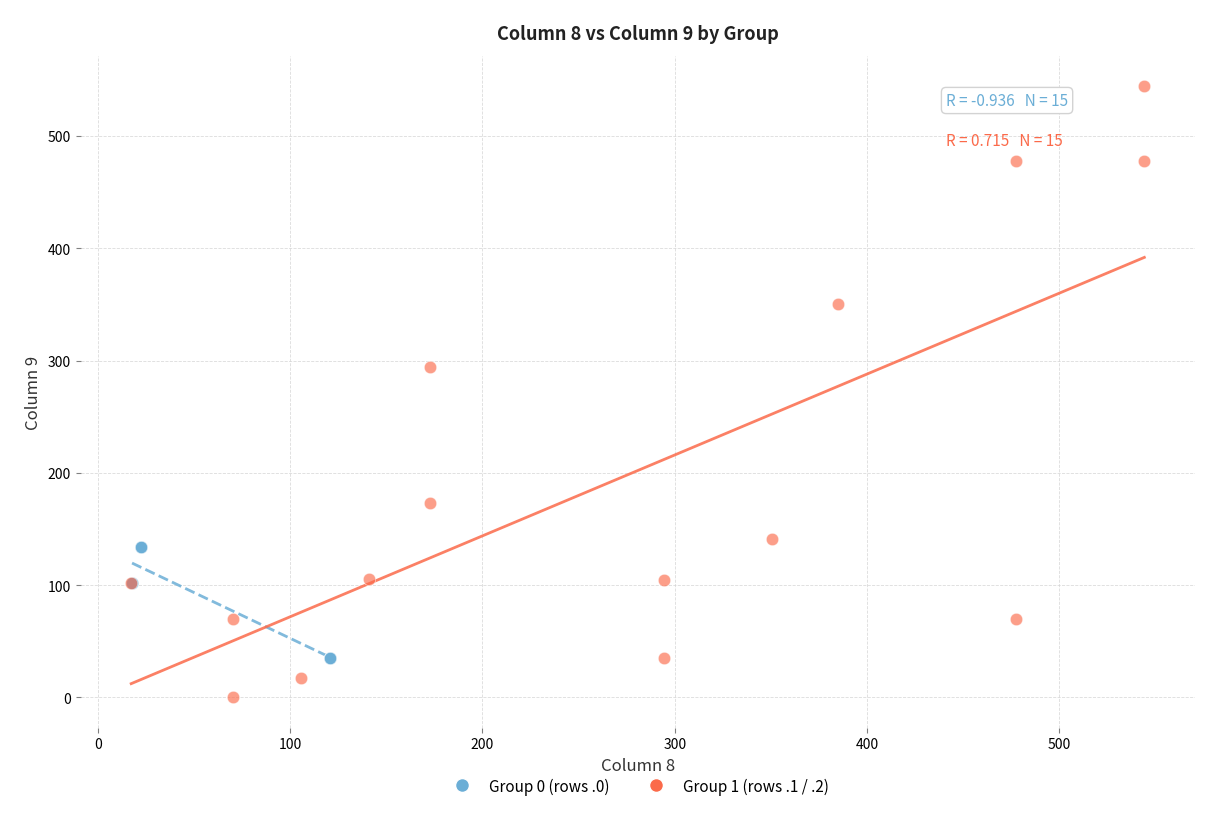

Which series has the widest spread of Y values?

Group 1 (rows .1 / .2)